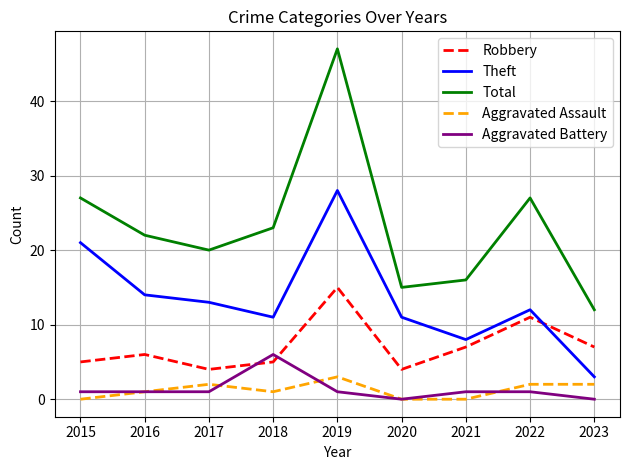

True or false: Total and Robbery cross at least once.

False